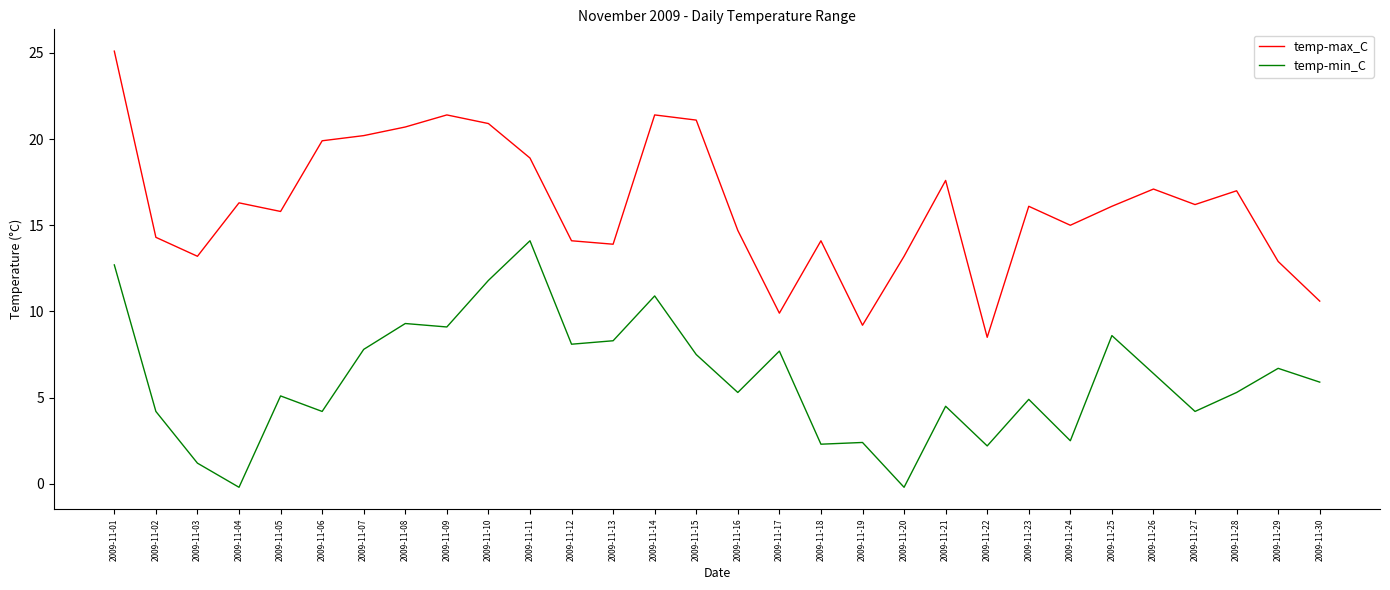

What is the difference between the maximum and minimum values in the temp-max_C series?

16.6